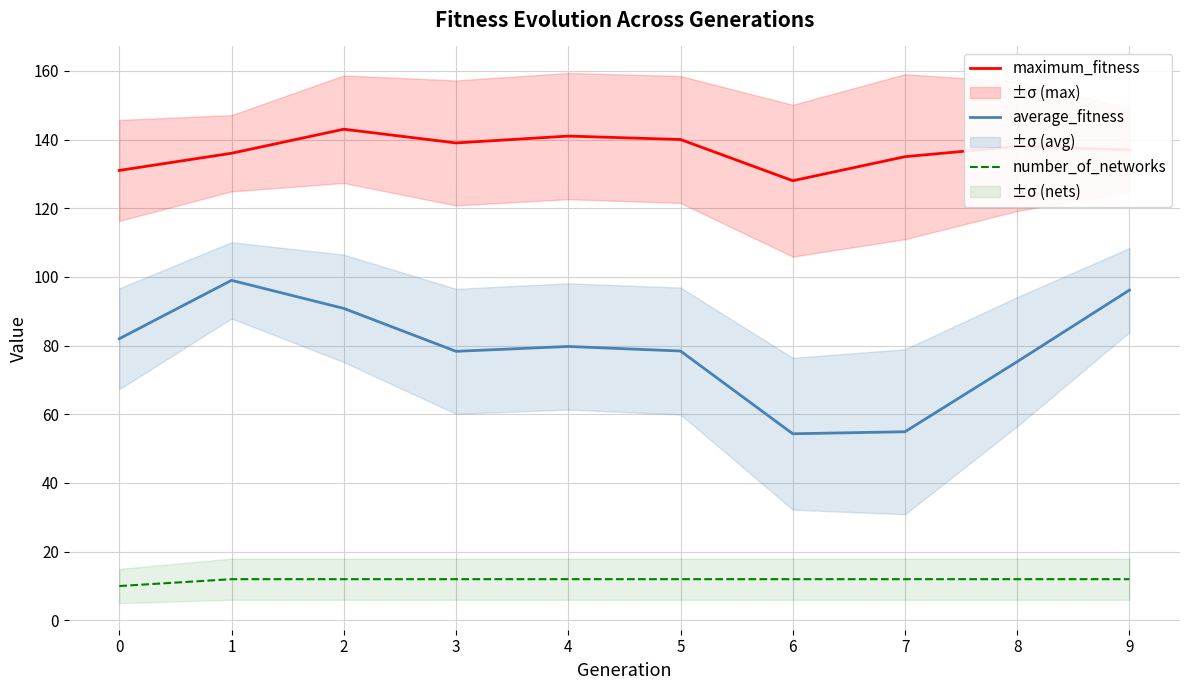

What is the average value of the average_fitness series?

78.9